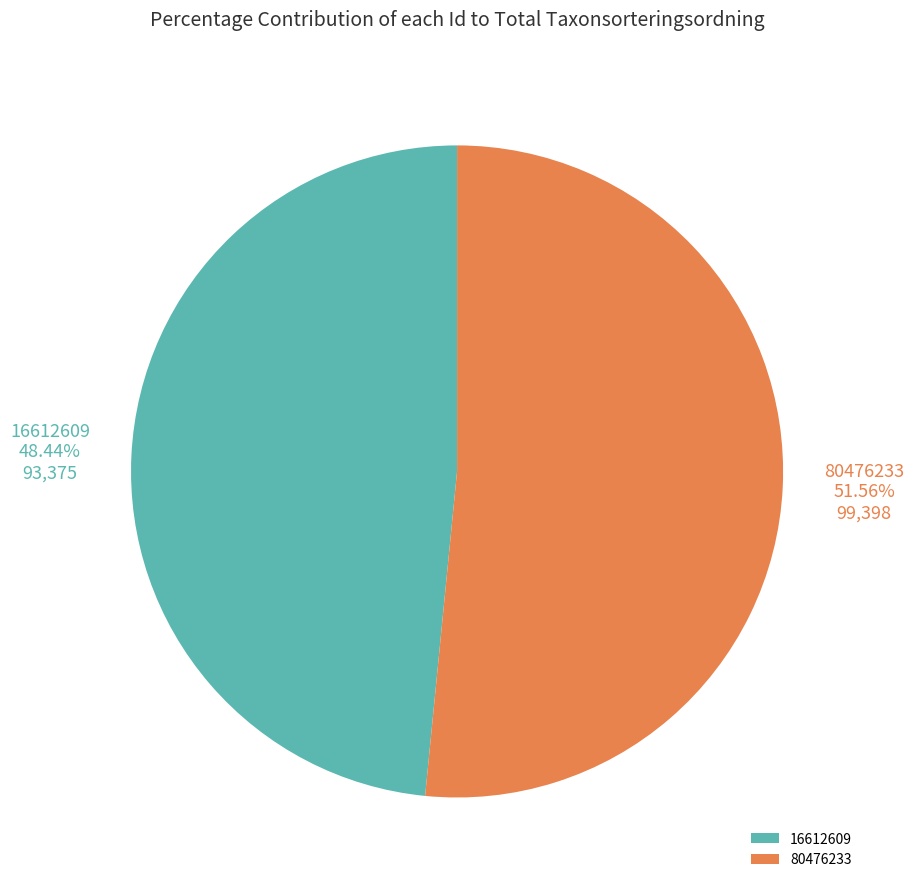

To the nearest percent, what is the average slice percentage?

50%